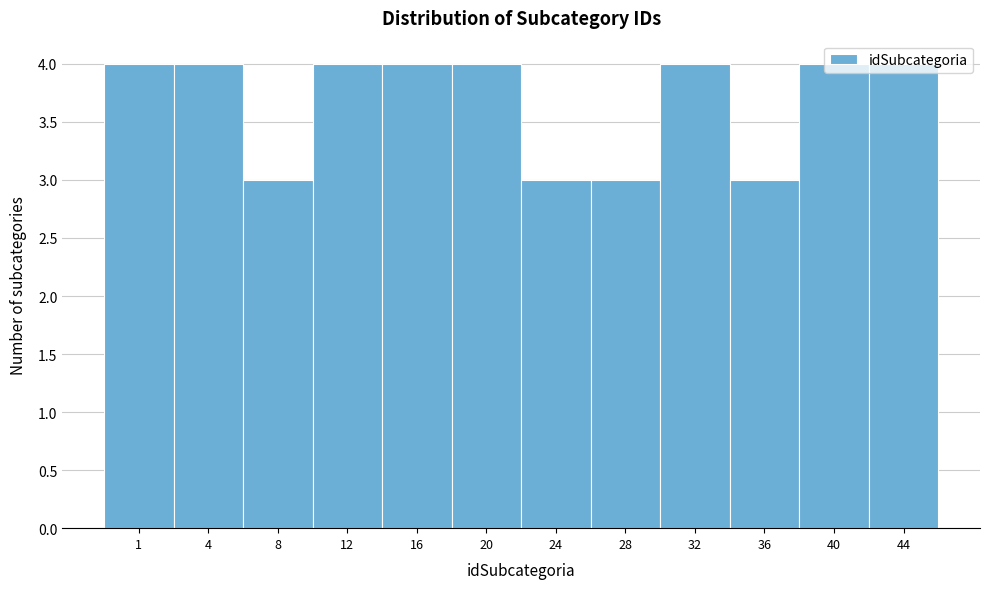

What is the value of the 8th bar from the left?

3